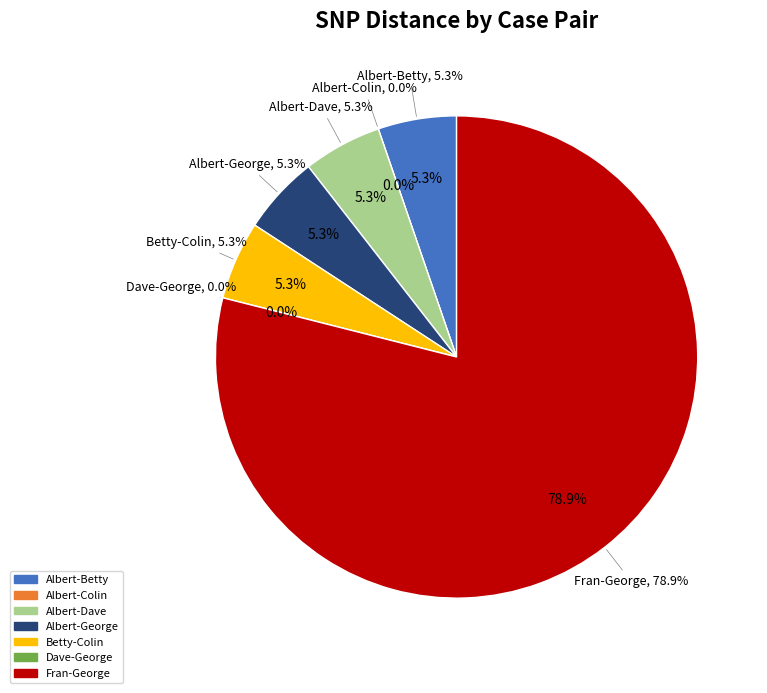

To the nearest percent, what is the average slice percentage?

14%